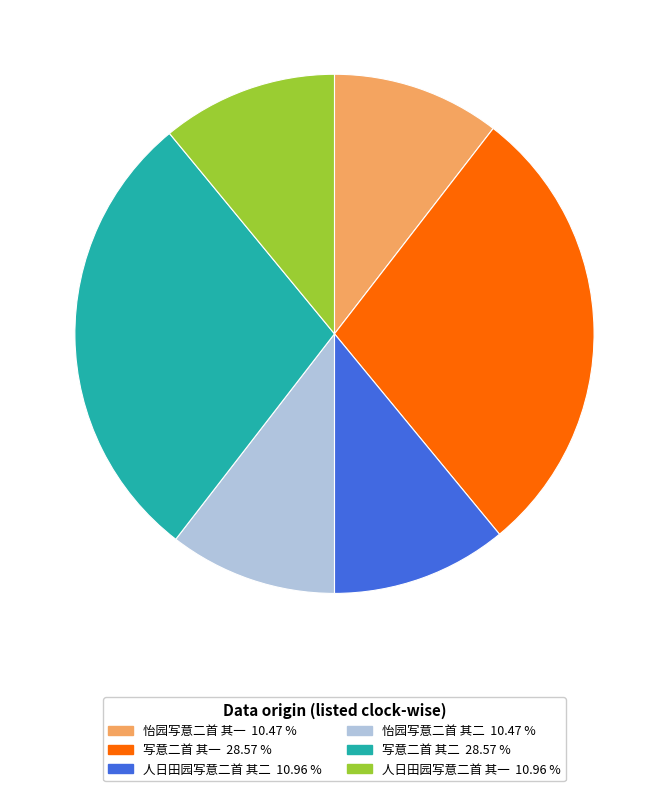

Count the number of slices in the pie.

6